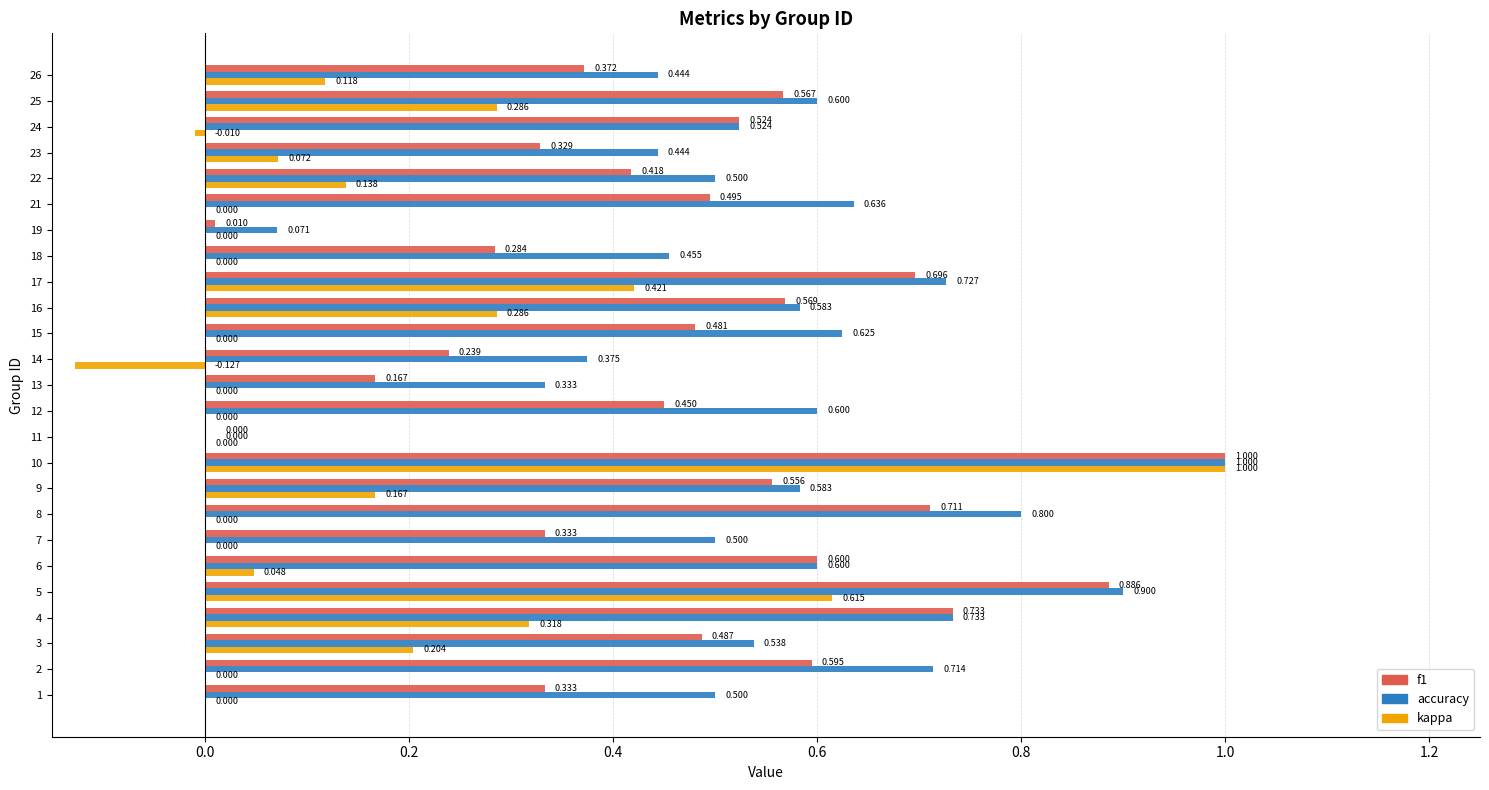

Is the value of accuracy at 17 greater than the value of f1 at 11?

Yes